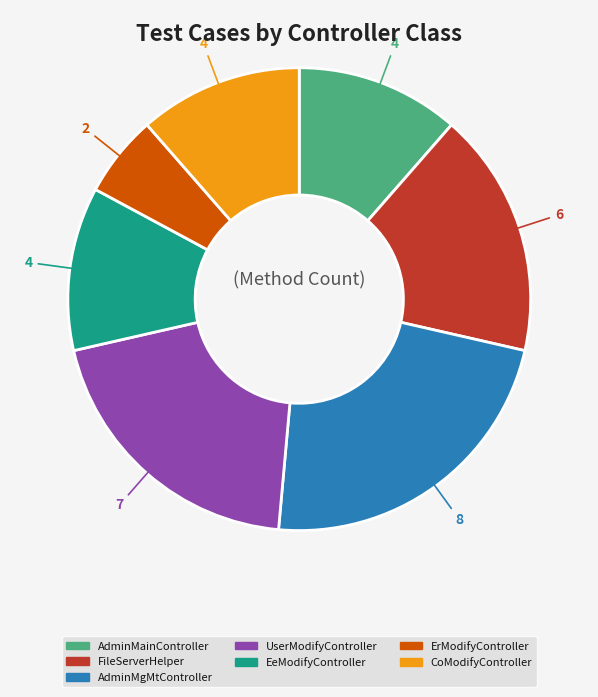

Is AdminMgMtController the majority of the pie?

No